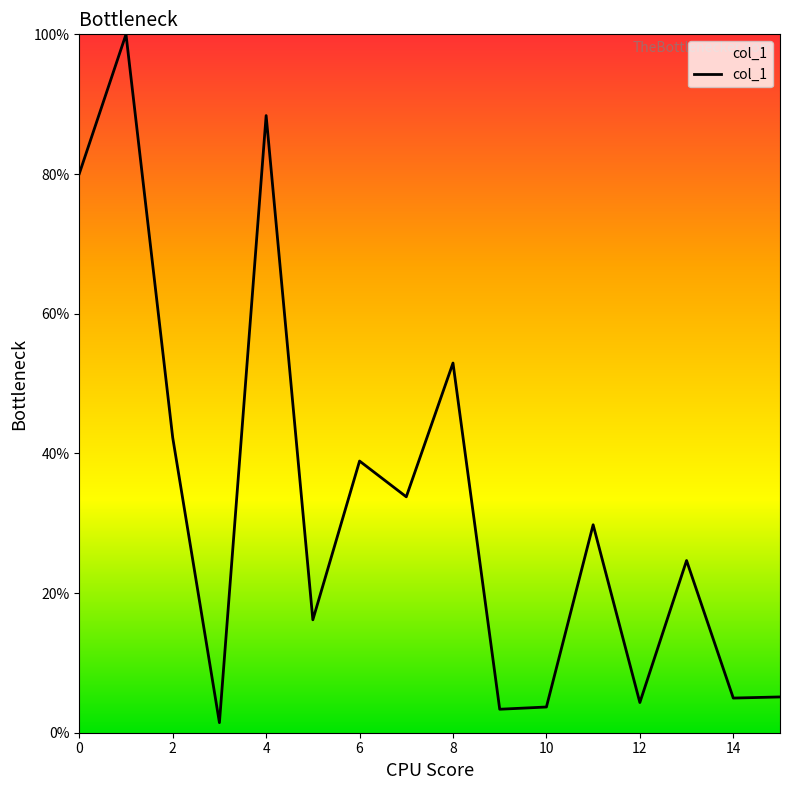

What is the difference between the maximum and minimum values?

98.6